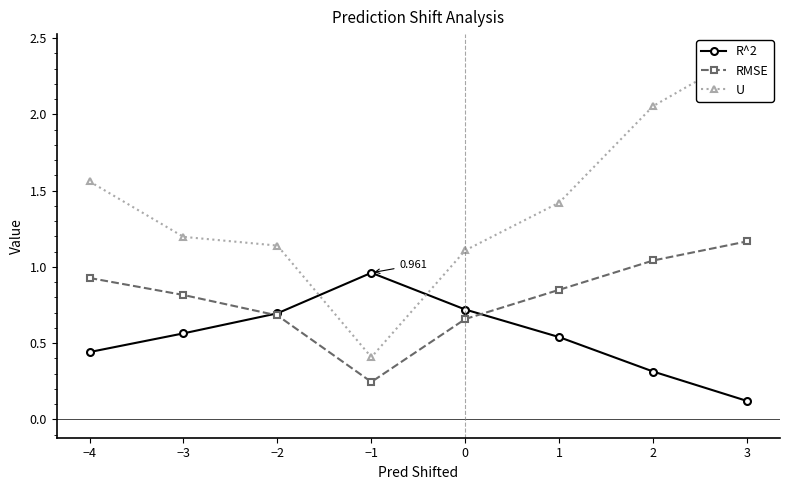

True or false: RMSE has more than 1 points higher than both neighbors.

False